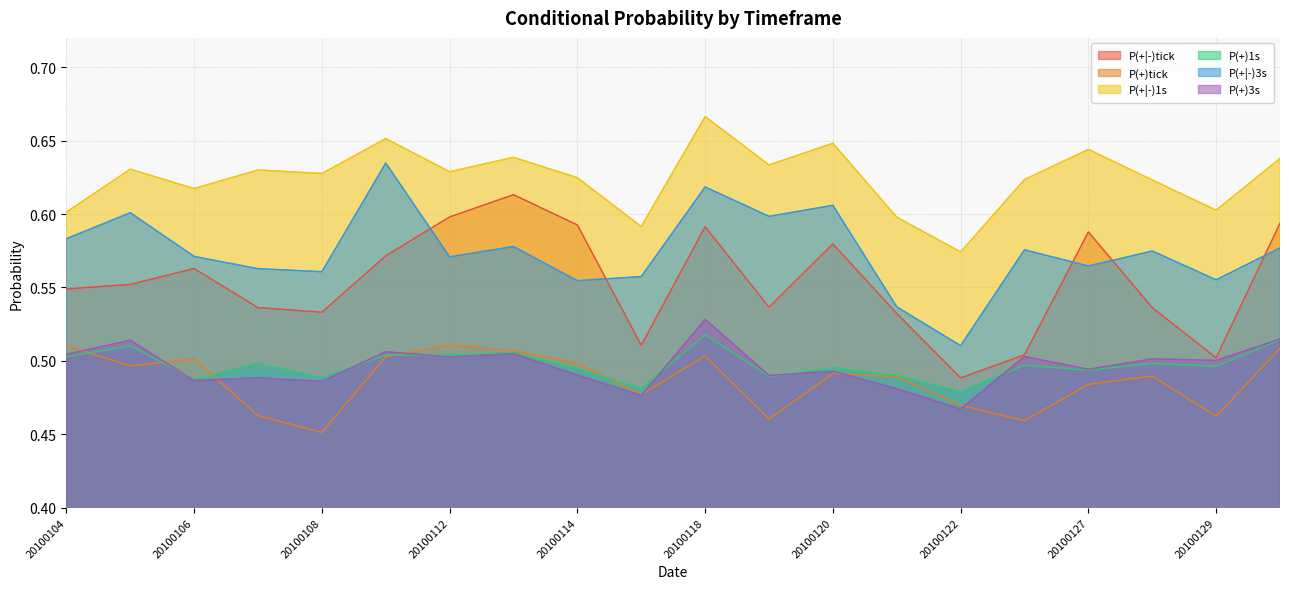

How many P(+|-)tick values are between 0 and 1?

20